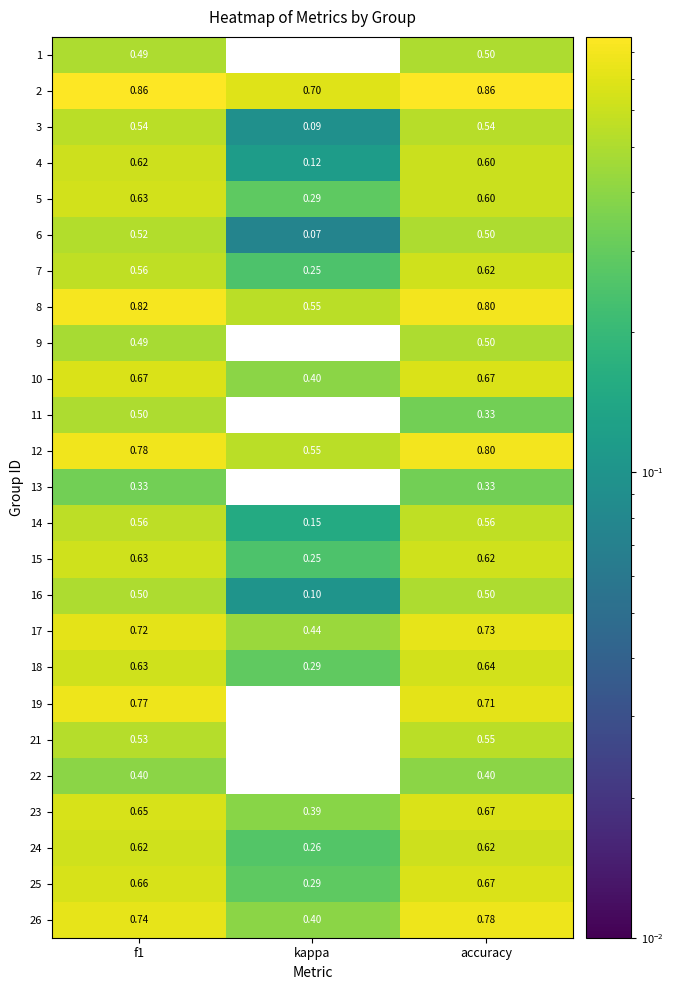

At which label is 22 closest to 0?

kappa